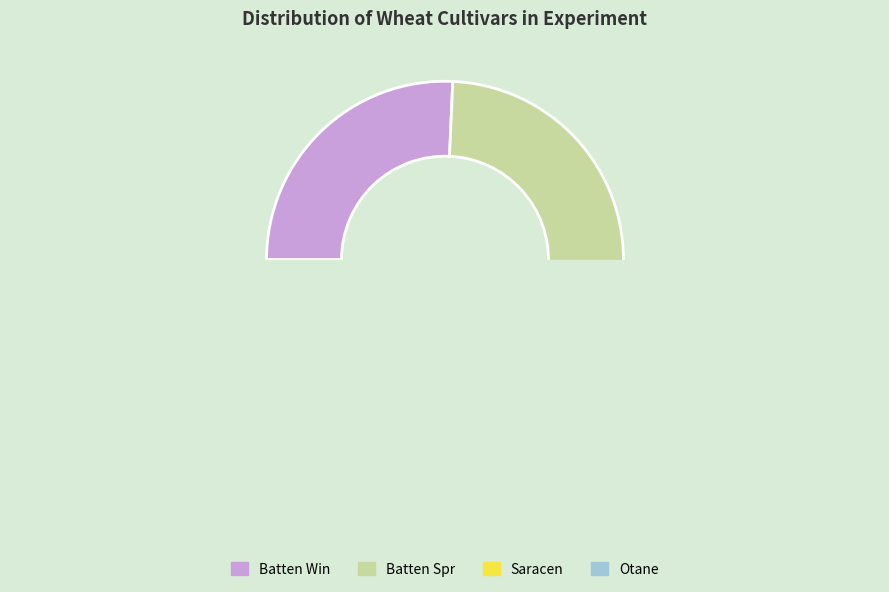

Which slice is the smallest?

Otane